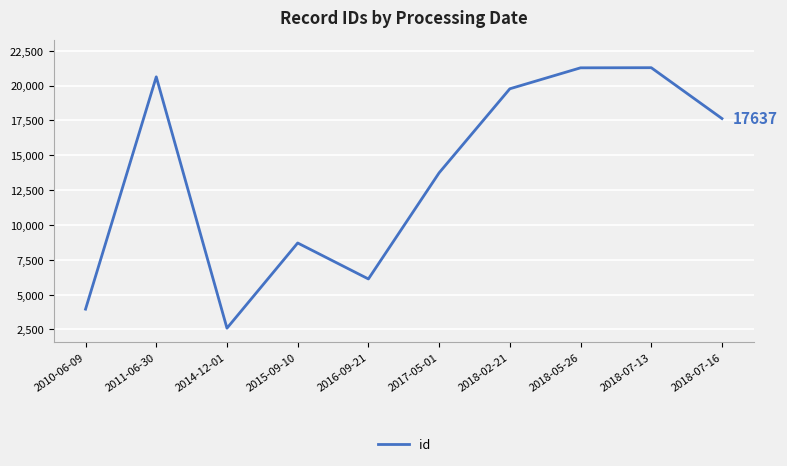

The chart shows a value of 5131 at 2015-09-10. True or false?

False